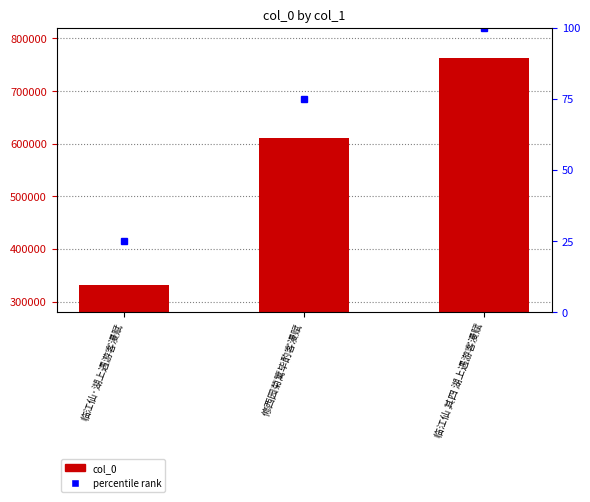

How many data points are less than 610520?

1